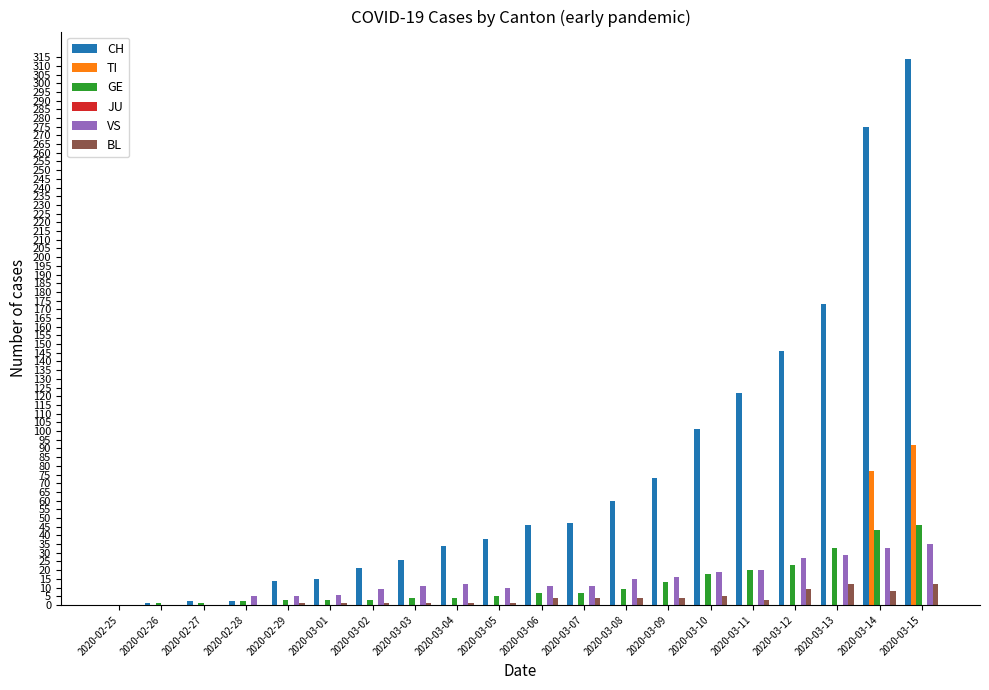

How many categories are shown in the chart?

20